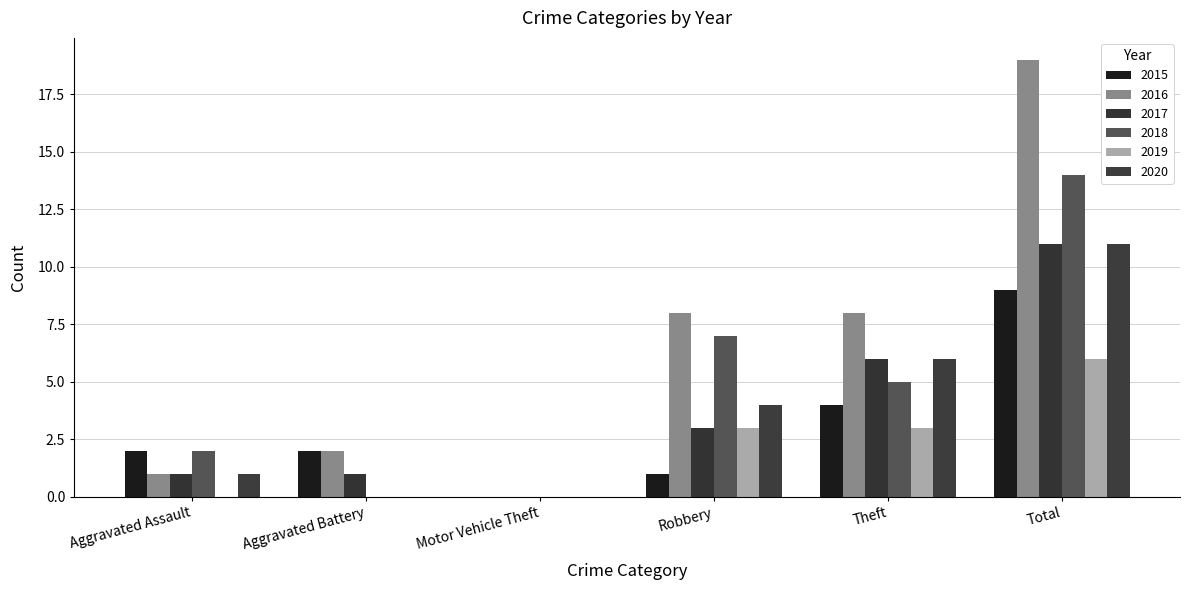

Which series has the widest spread of values?

2016